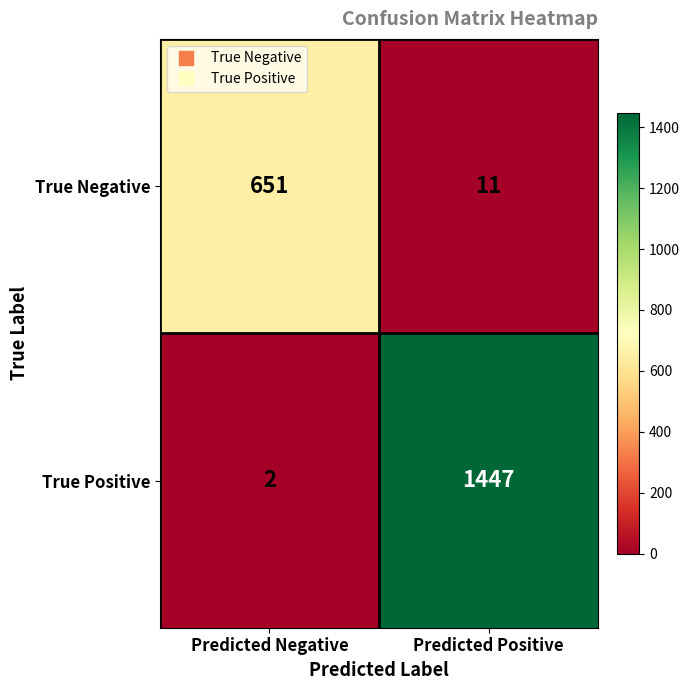

Reading left to right, transcribe all the data shown in this chart.

True Negative: 651	11
True Positive: 2	1447